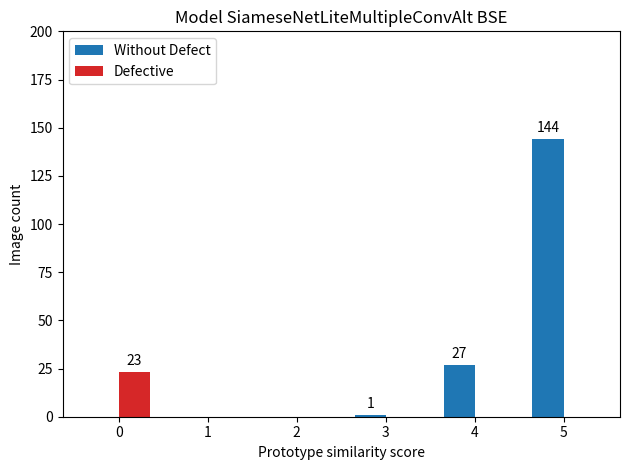

Count the number of categories in the chart.

6